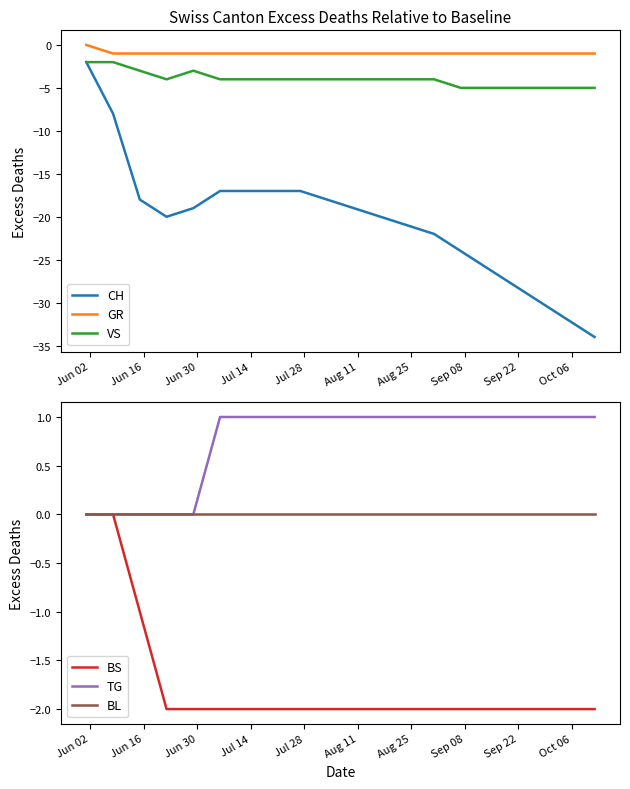

True or false: GR and VS intersect in this chart.

False